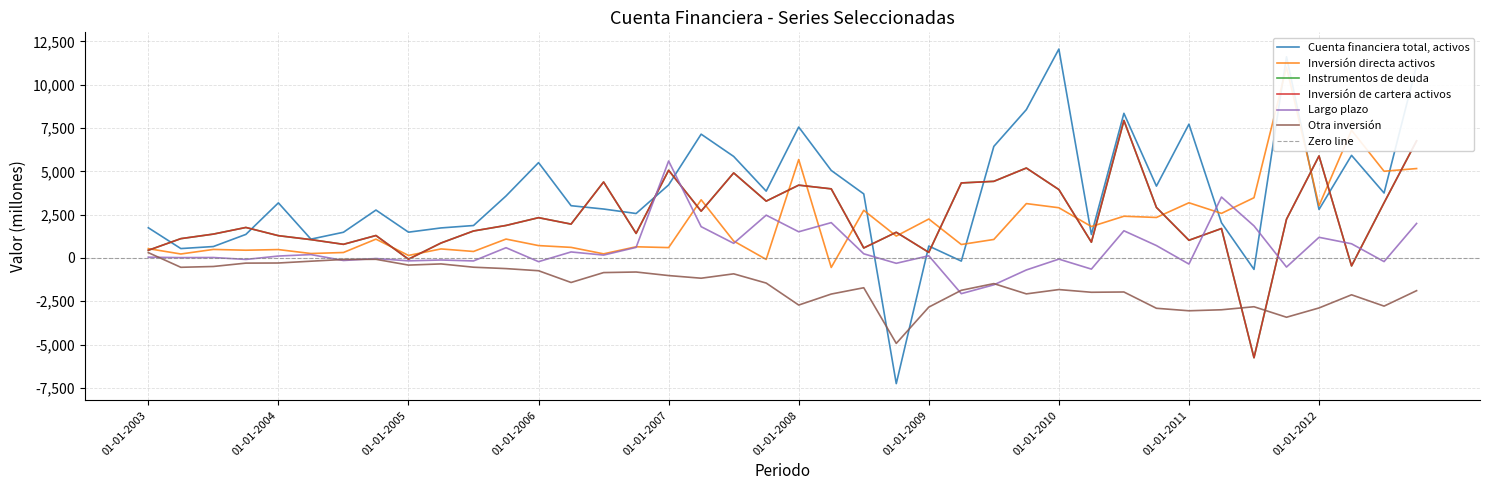

What is the total value across all series at 01-07-2007?

16585